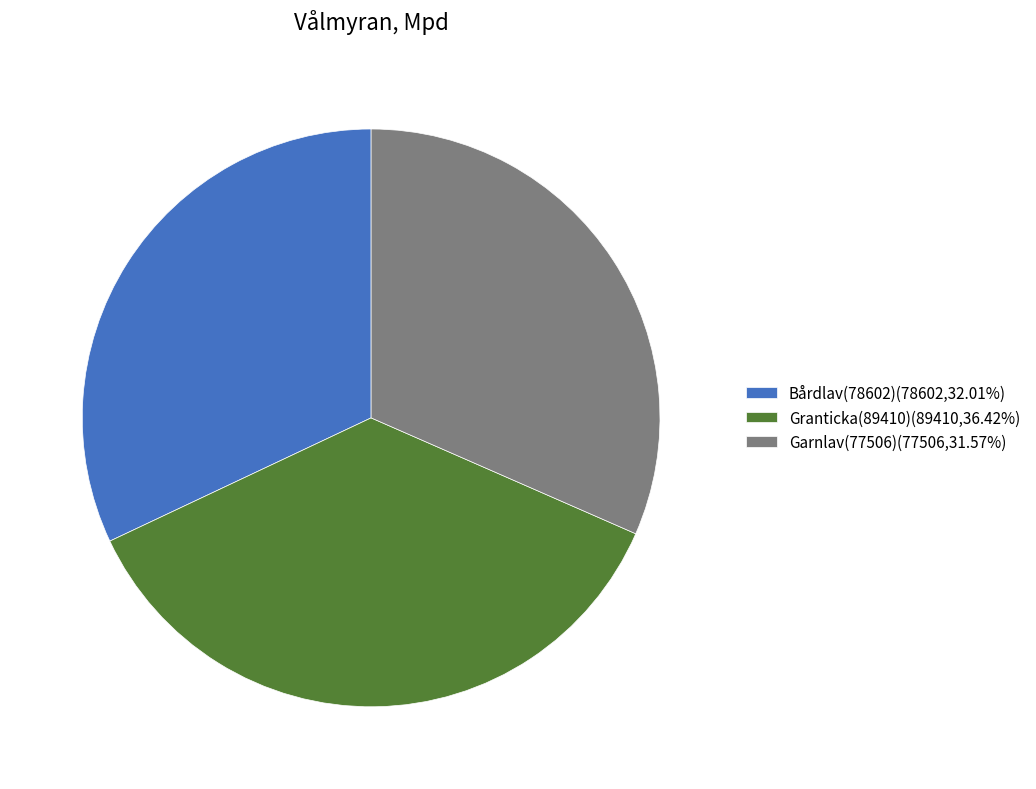

Is the sum of Garnlav(77506)(77506,31.57%) and Bårdlav(78602)(78602,32.01%) greater than half?

Yes